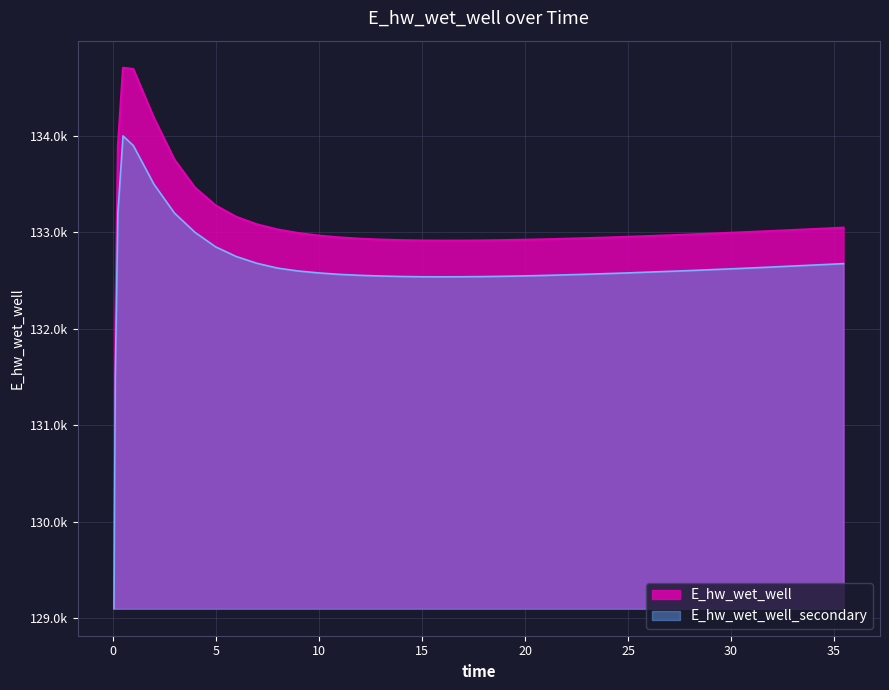

What value does the E_hw_wet_well series have at 18.96875?

132920.0